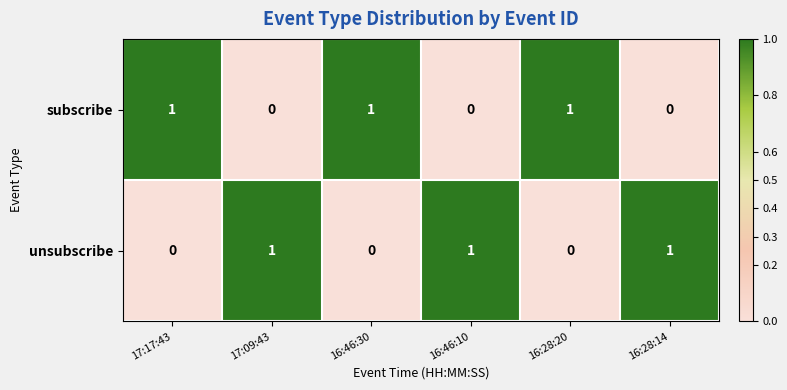

True or false: subscribe has a value of 1 at 17:17:43.

True